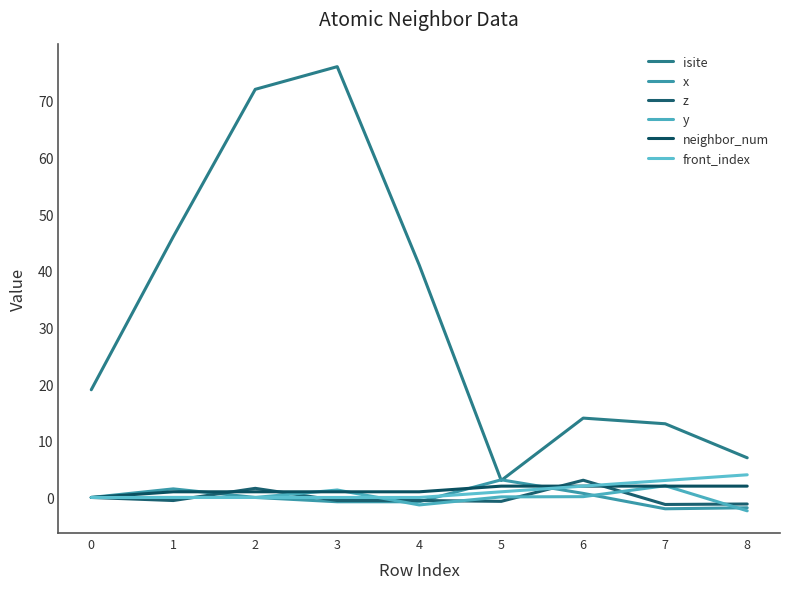

At which category does isite reach its first local peak?

3